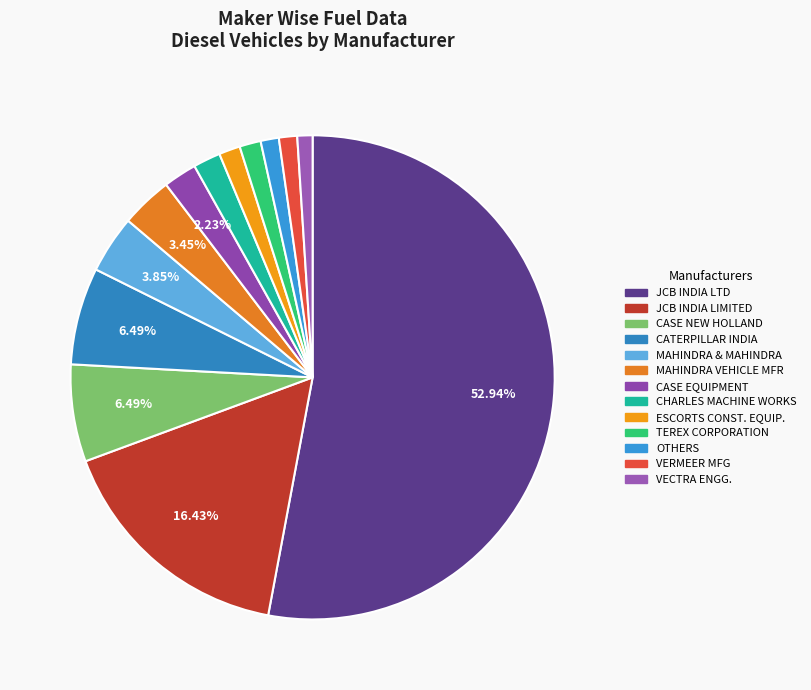

What is the majority slice?

JCB INDIA LTD